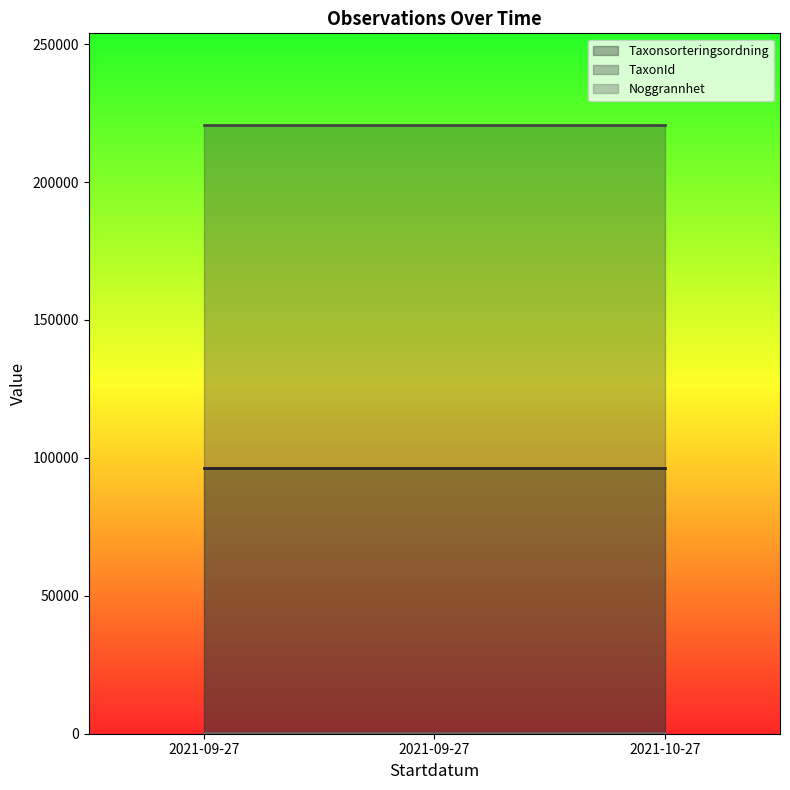

Reading left to right, what are all the values shown in this chart?

Taxonsorteringsordning: 96334	96334	96334
TaxonId: 220787	220787	220787
Noggrannhet: 10	10	25